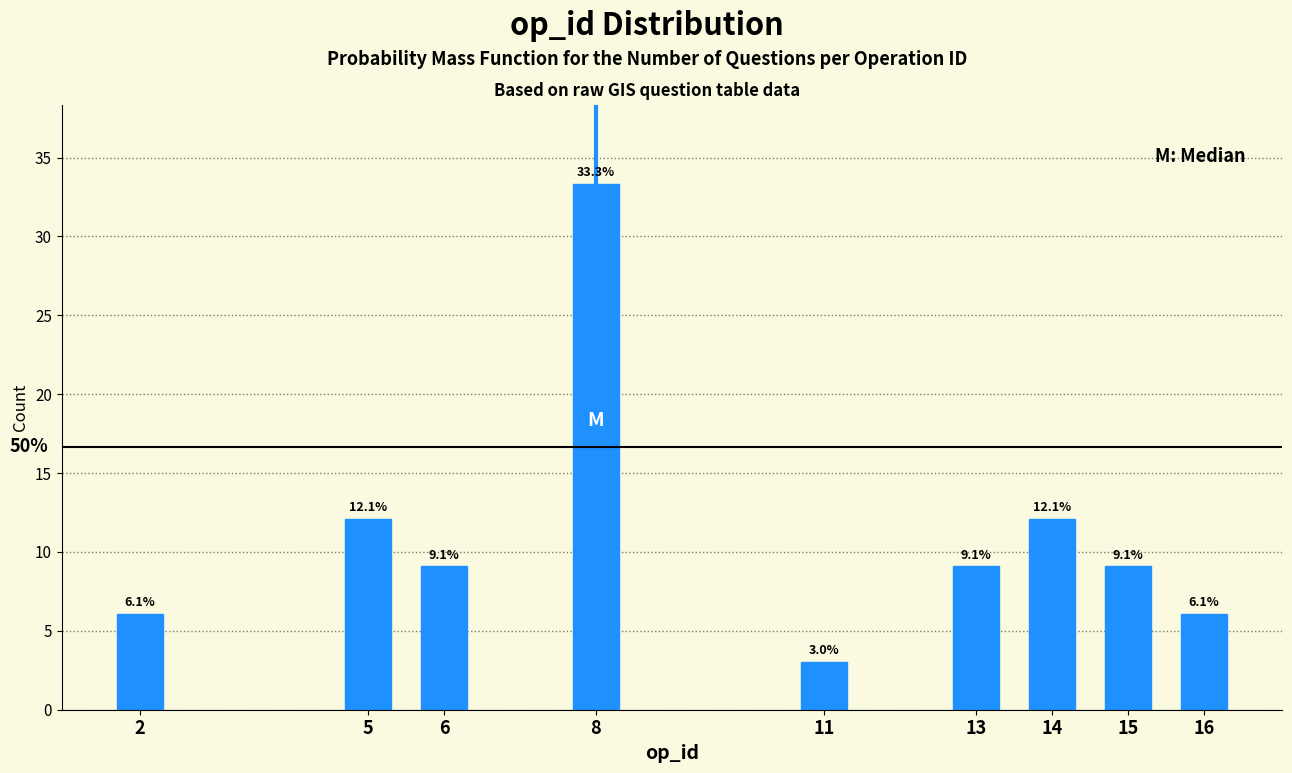

Reading right to left, what are all the values shown in this chart?

6.1	9.1	12.1	9.1	3.0	33.3	9.1	12.1	6.1